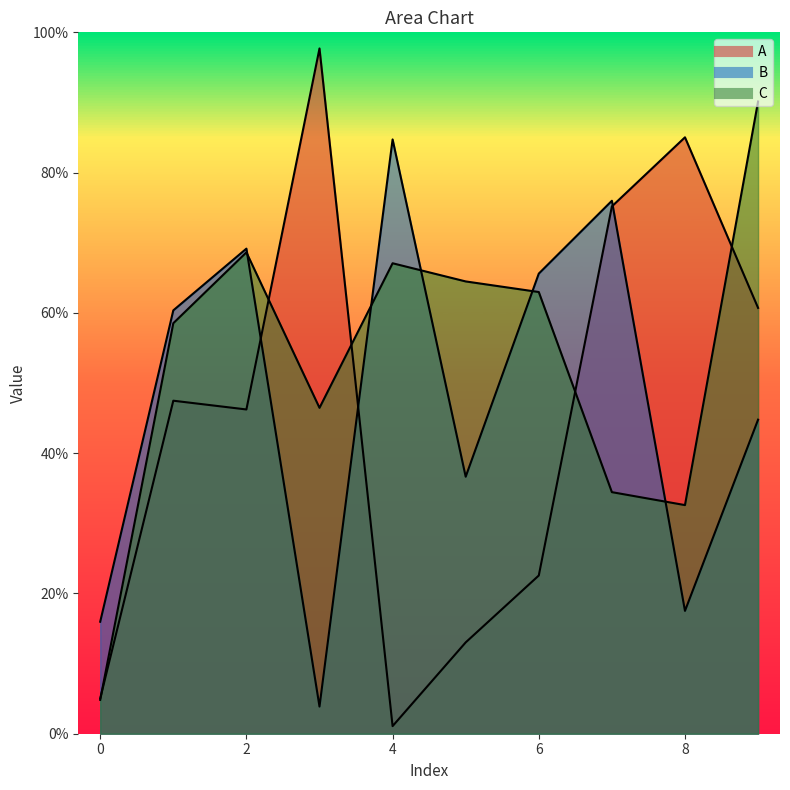

Which series has the widest spread of values?

A